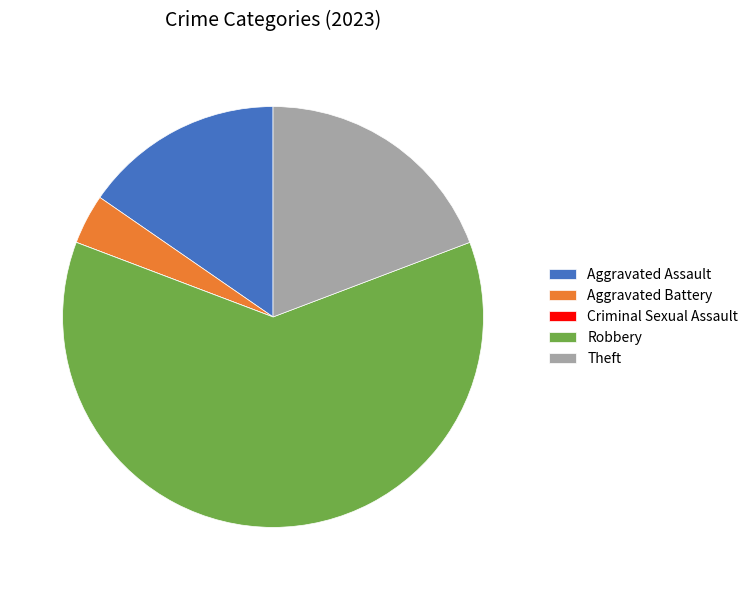

Combined, do Aggravated Battery and Aggravated Assault account for over 50%?

No